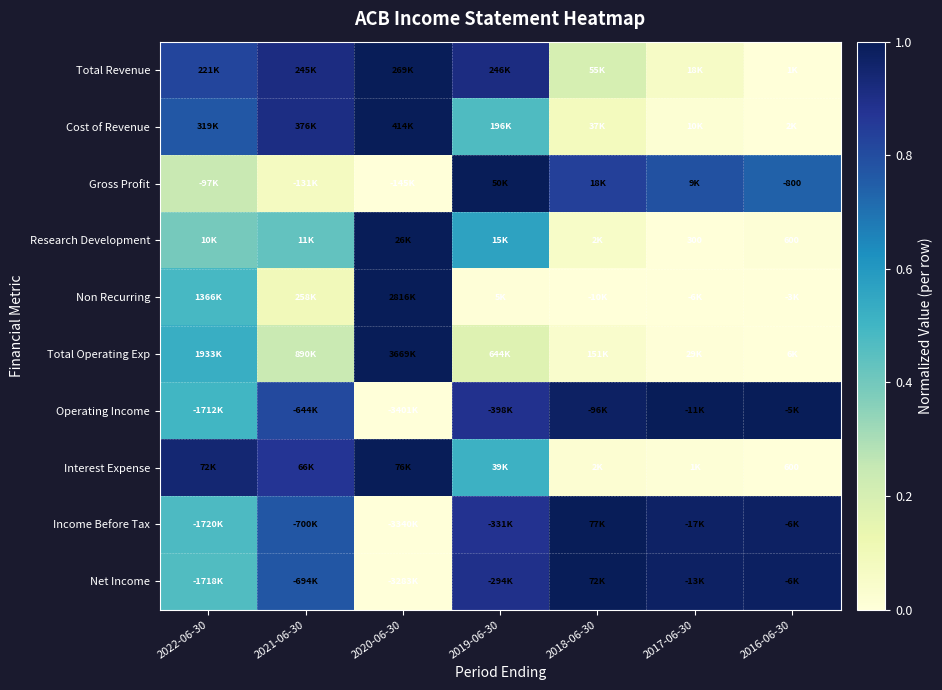

The value of Total Revenue at 2021-06-30 is 1.6. True or false?

False